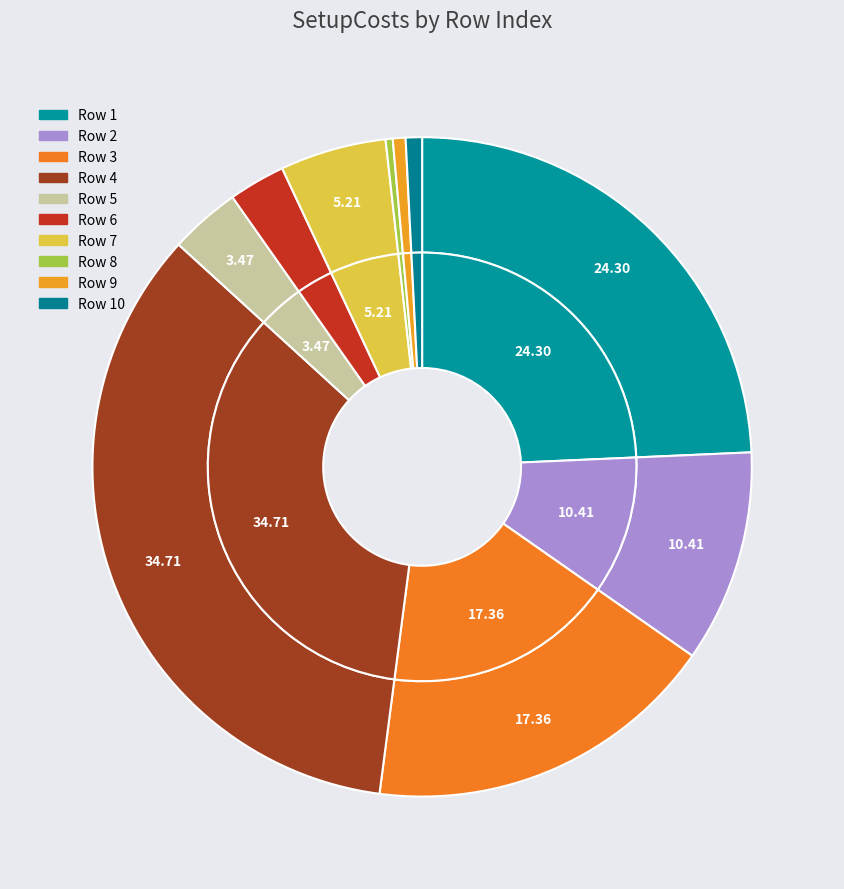

What portion of the pie excludes 3?

82.6%